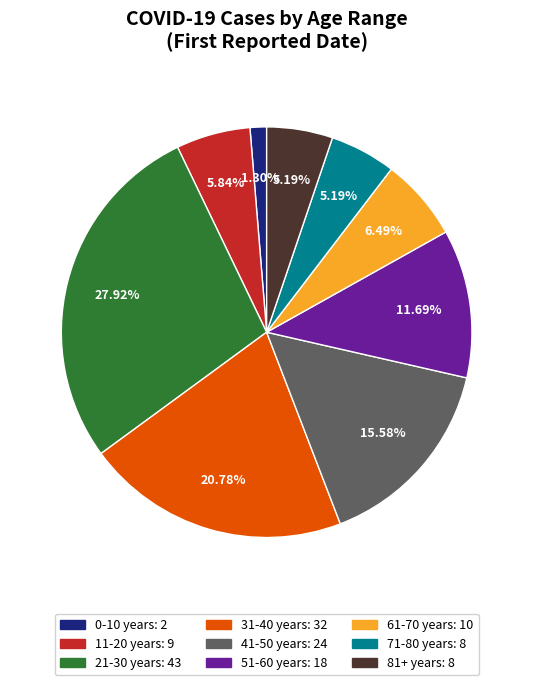

Between 21-30 years and 31-40 years, which is larger?

21-30 years